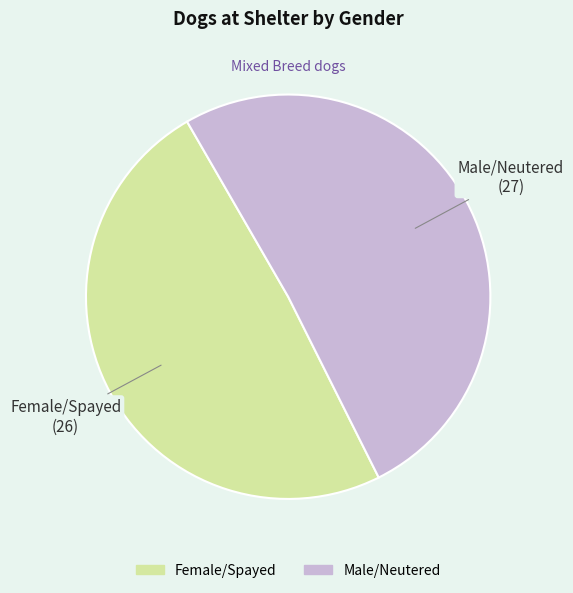

Between Female/Spayed and Male/Neutered, which is larger?

Male/Neutered